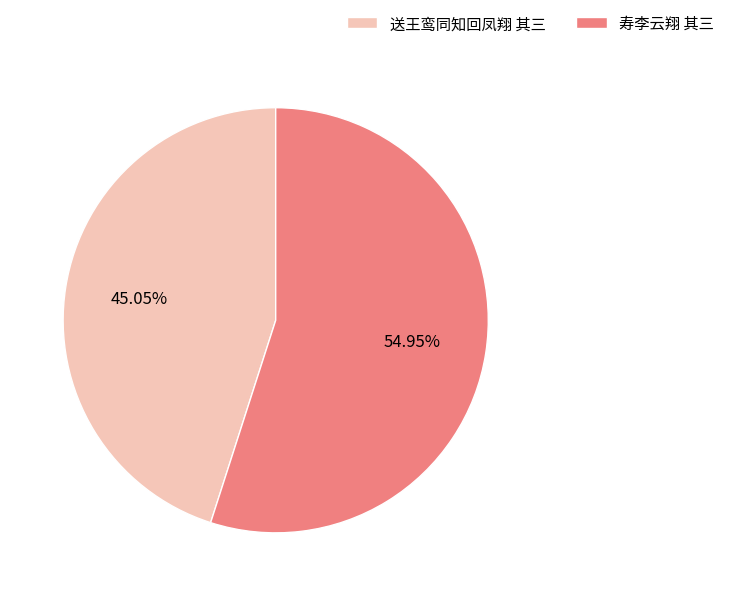

Approximately how many times larger is the value at 寿李云翔 其三 compared to 送王鸾同知回凤翔 其三?

1.2